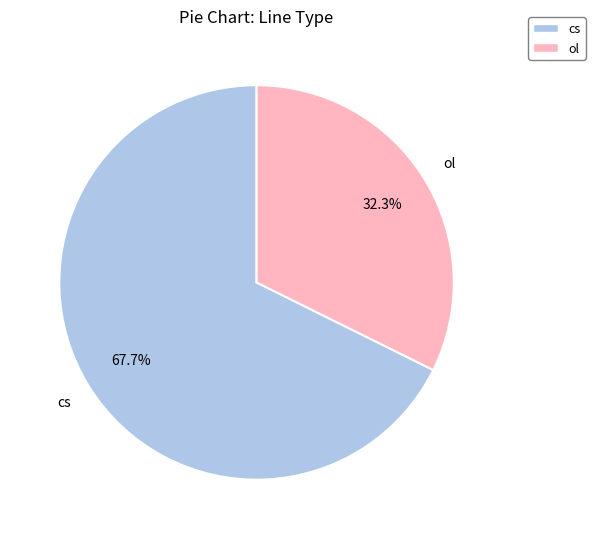

To the nearest percent, what is the difference between the largest and smallest slice percentages?

35%